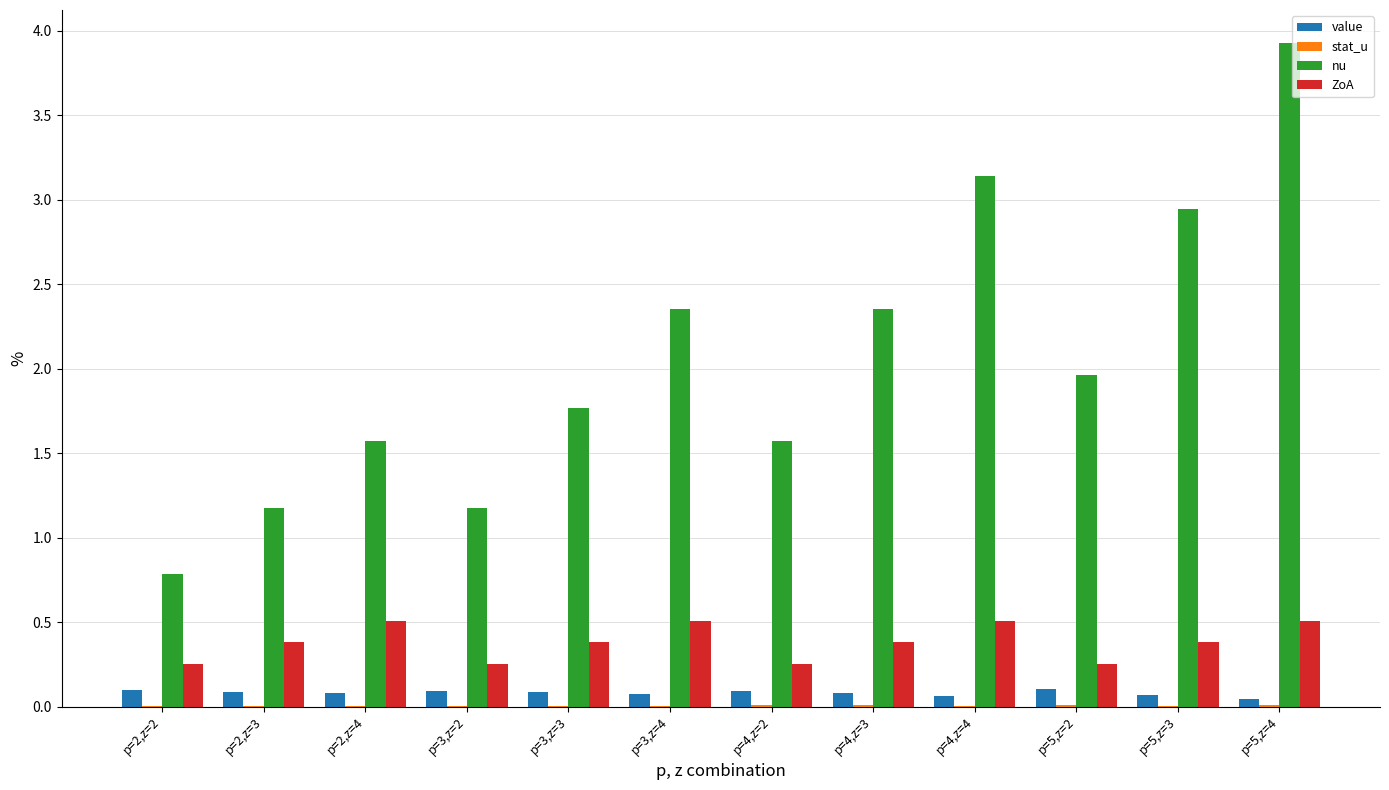

Between p=2,z=3 and p=3,z=3, which series saw the biggest shift?

nu